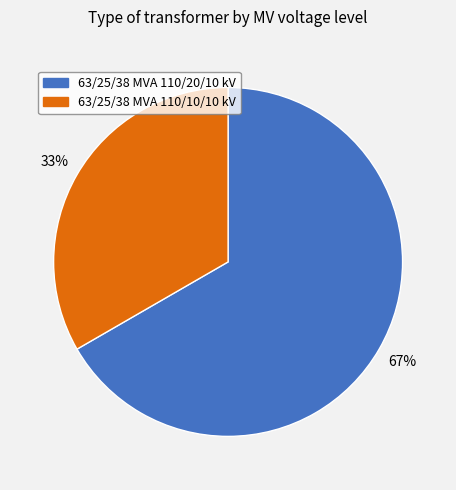

What is the majority slice?

63/25/38 MVA 110/20/10 kV